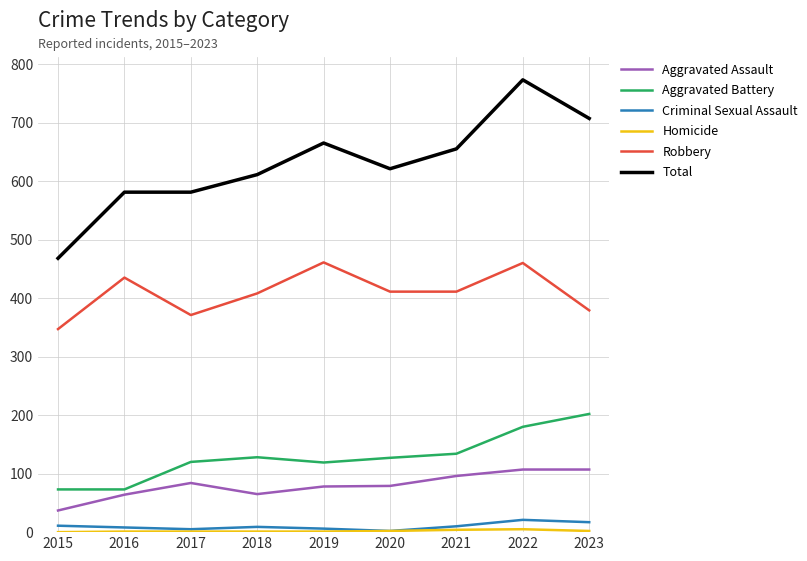

True or false: Robbery and Total intersect in this chart.

False